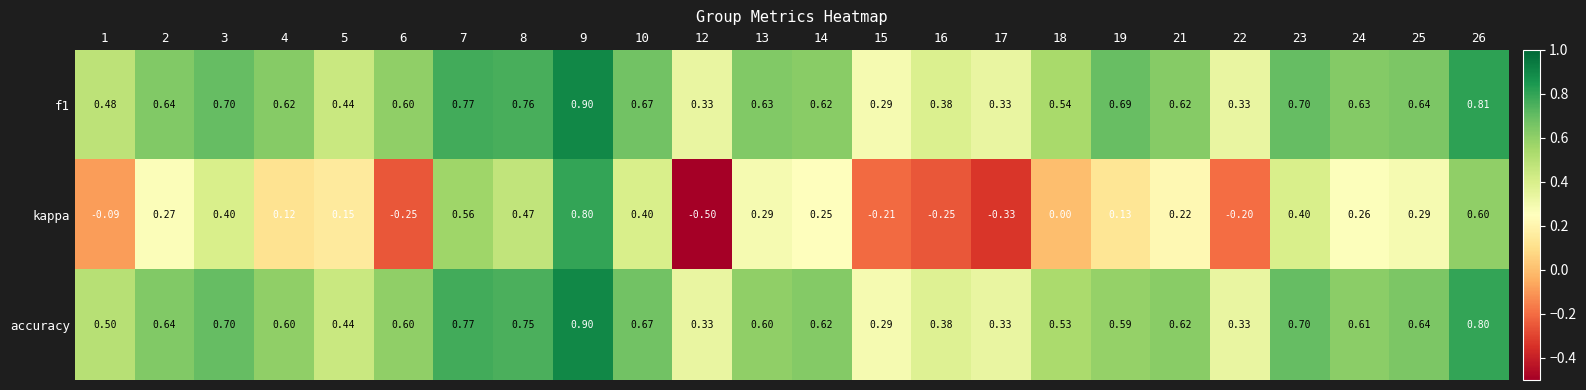

At how many categories does at least one series exceed 0?

24